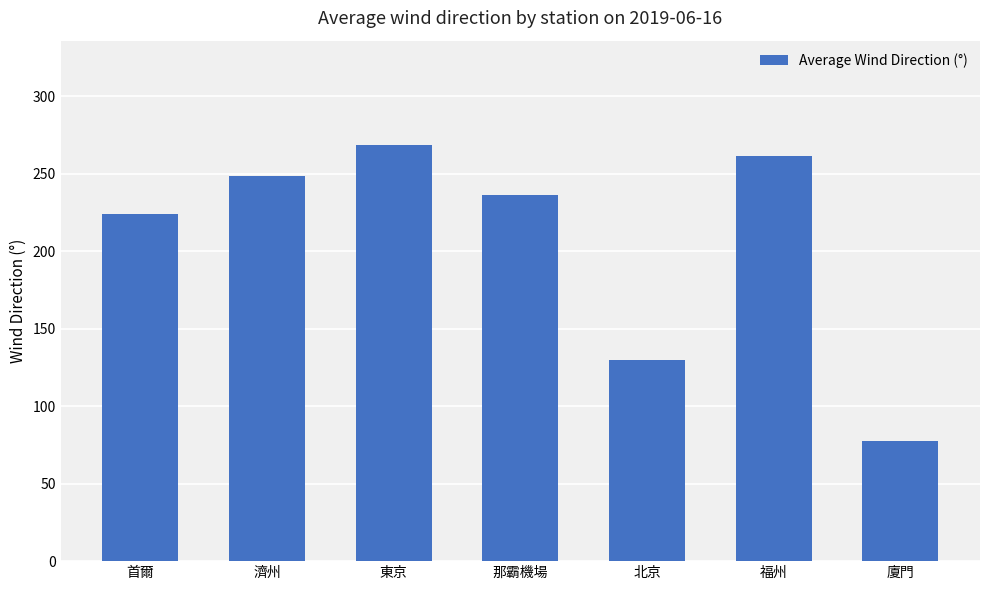

Which label corresponds to the smallest value in the chart?

廈門